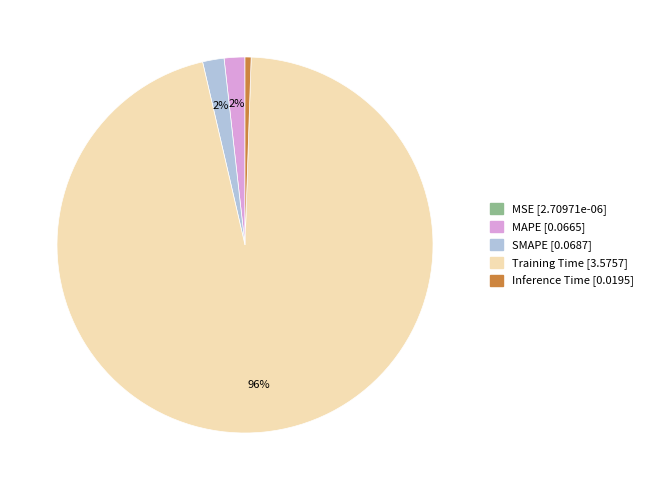

The SMAPE slice represents 2% of the pie. True or false?

True